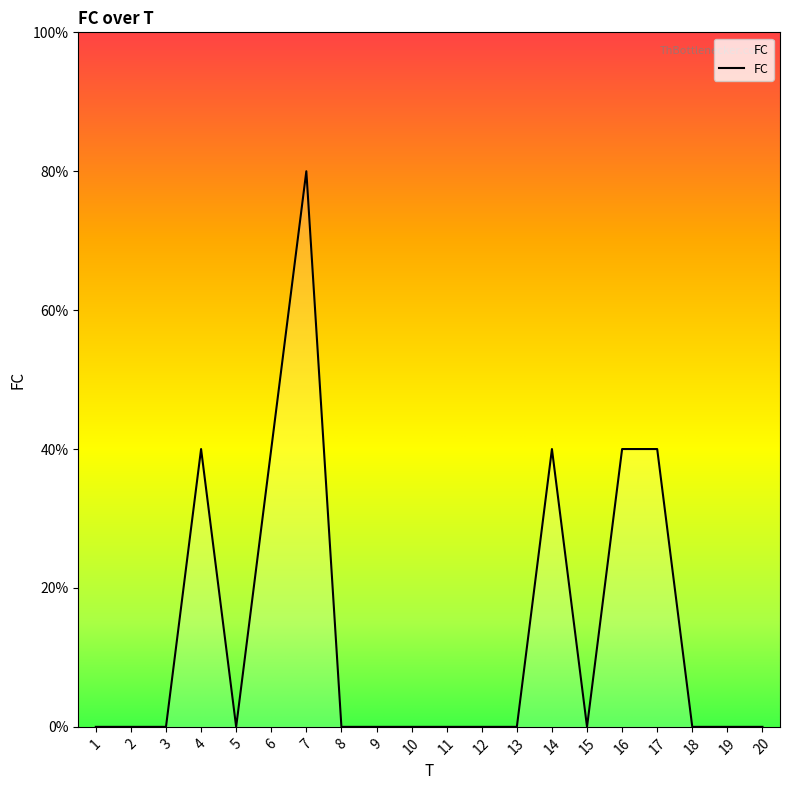

Does the chart have visible grid lines?

No